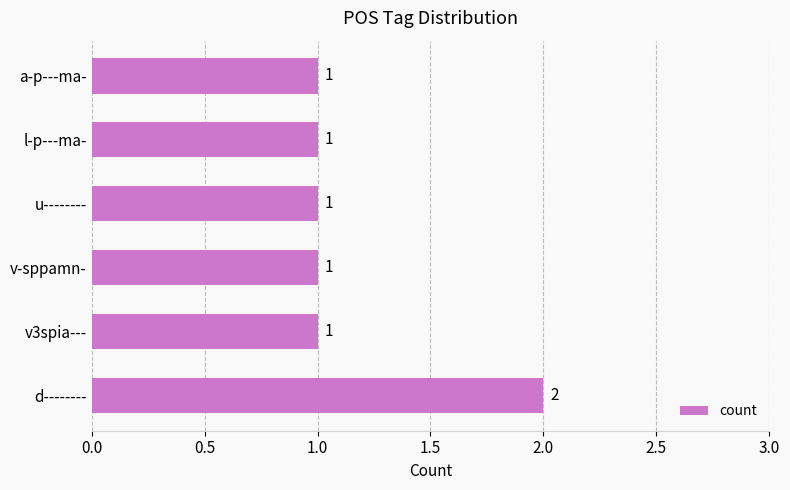

How many values are between 1 and 2?

6